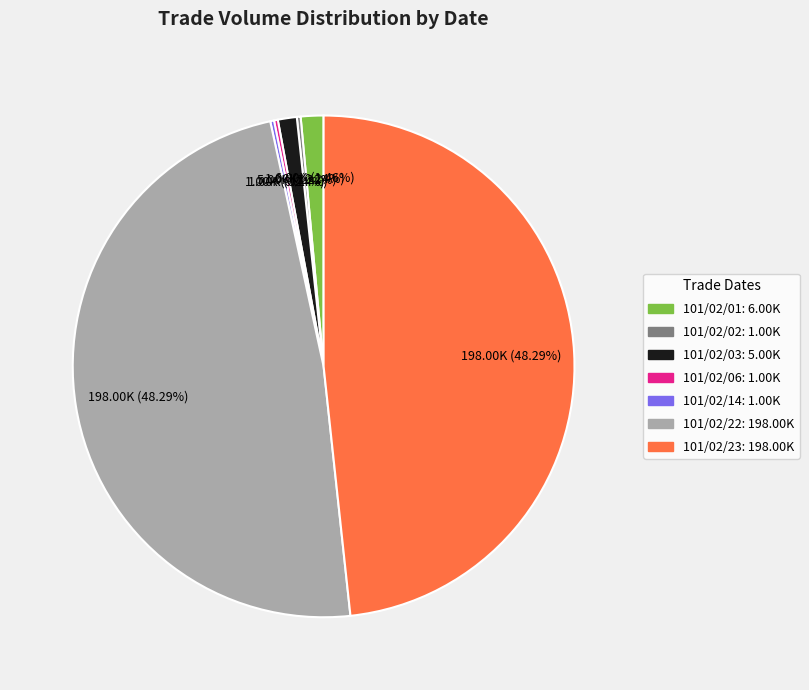

Does 101/02/22 account for over 50% of the chart?

No